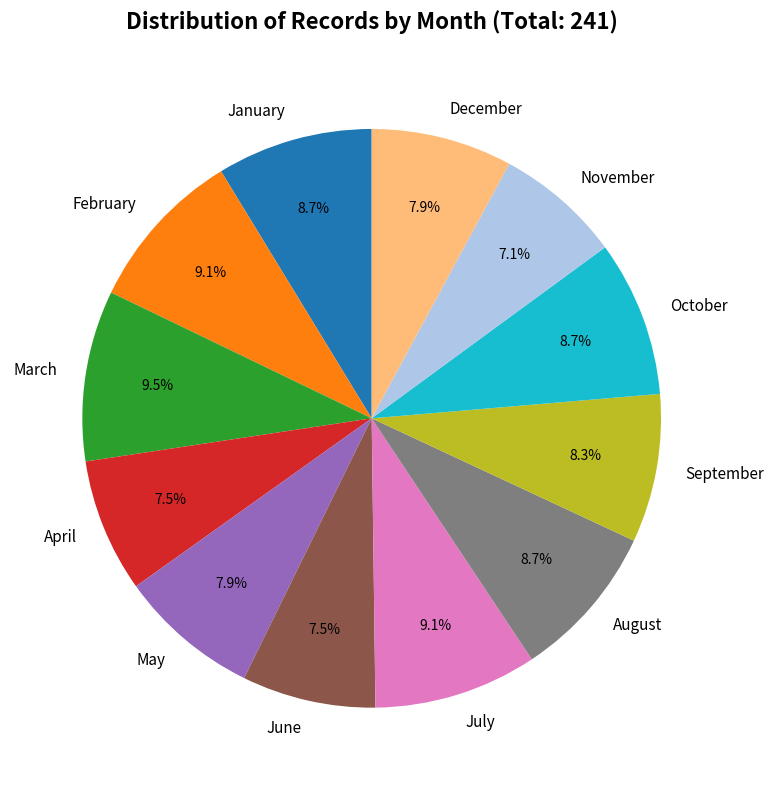

What is the total percentage of April and February?

16.6%